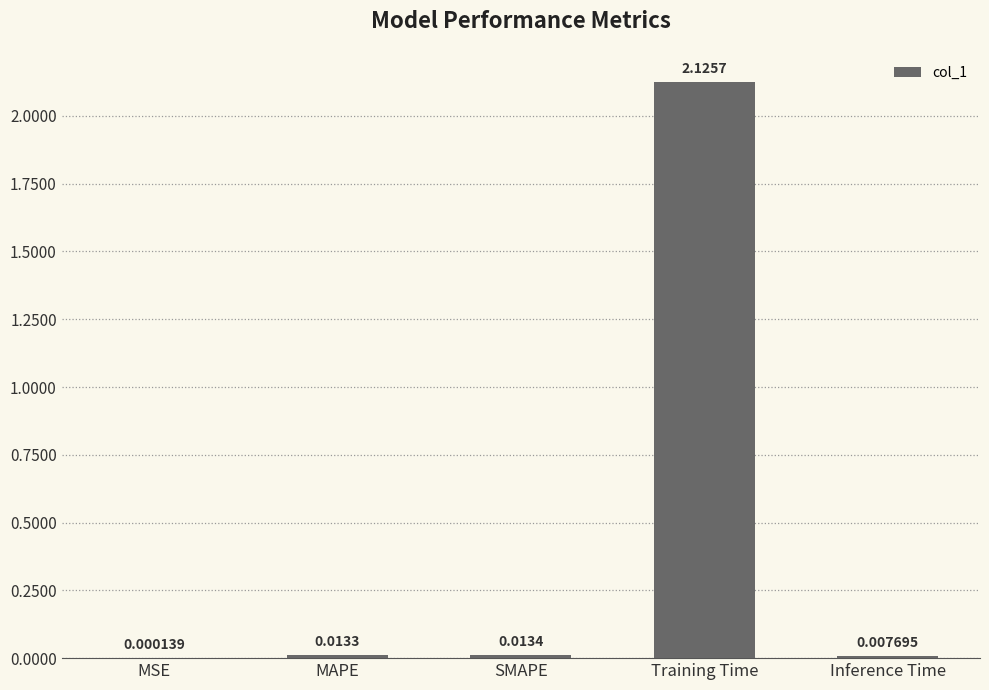

At which category does the chart reach its peak across all series?

Training Time